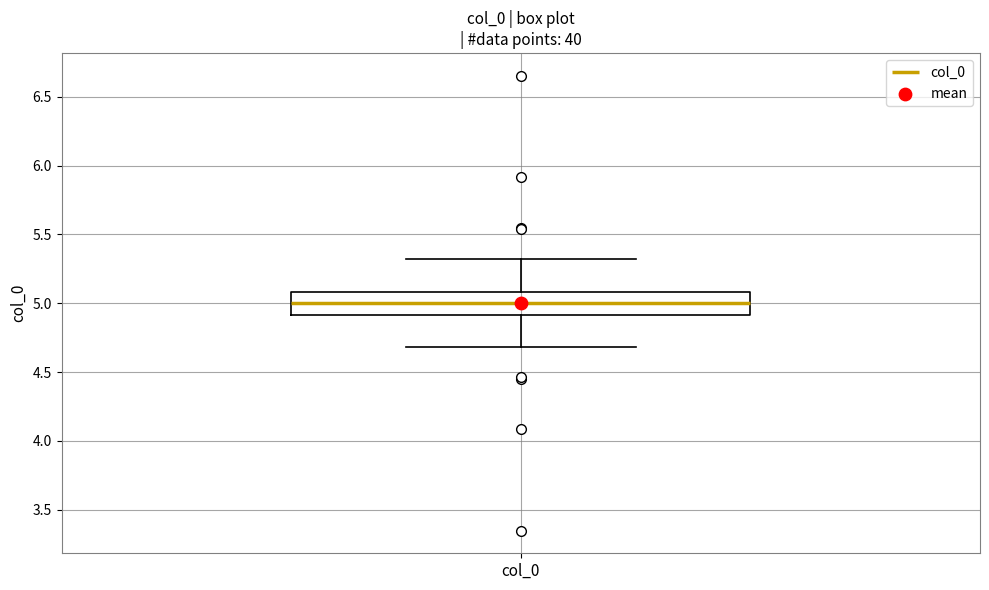

Read this box plot against the y-axis: the position of the median line, the range covered by the box, and the ends of both whiskers. The values are not printed on the chart, so give them approximately, as read against the axis.

median 5.0, box 4.9 to 5.1, whiskers 4.7 to 5.3